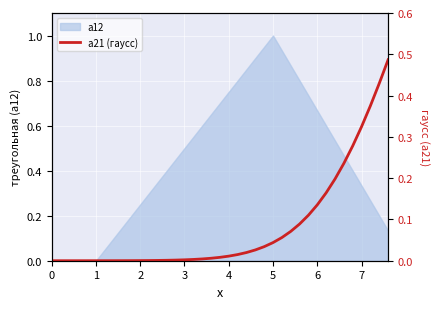

Does the chart display data point markers on the line(s)?

No